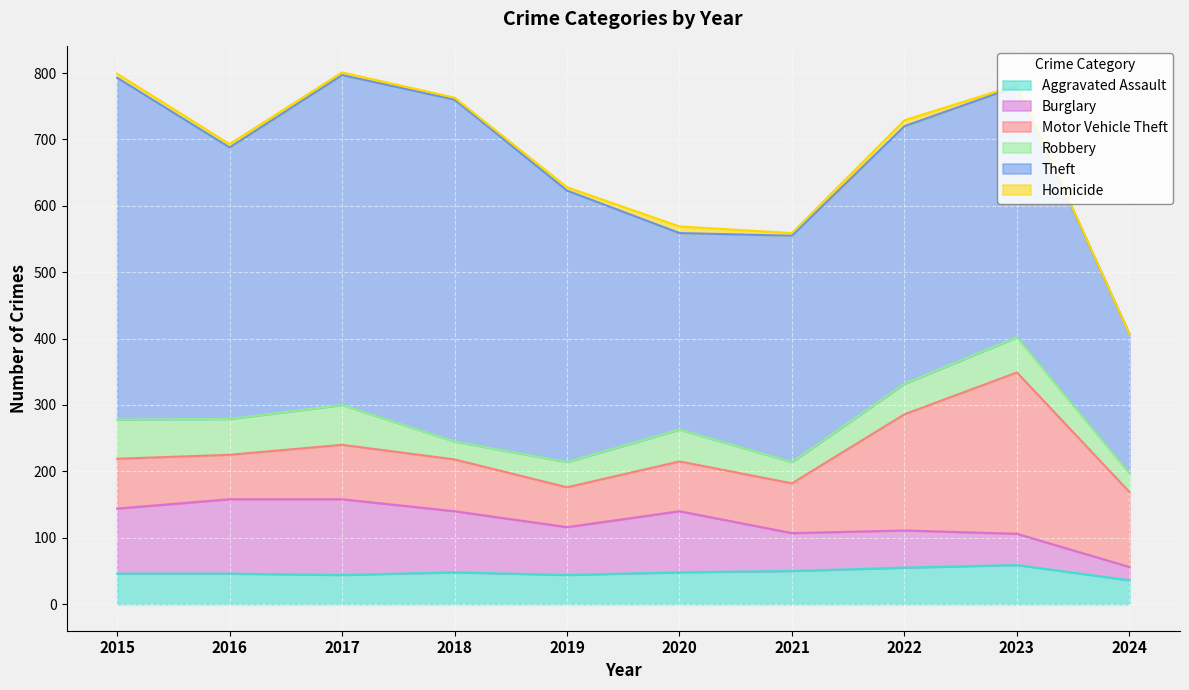

The value of Burglary at 2015 is 172. True or false?

False